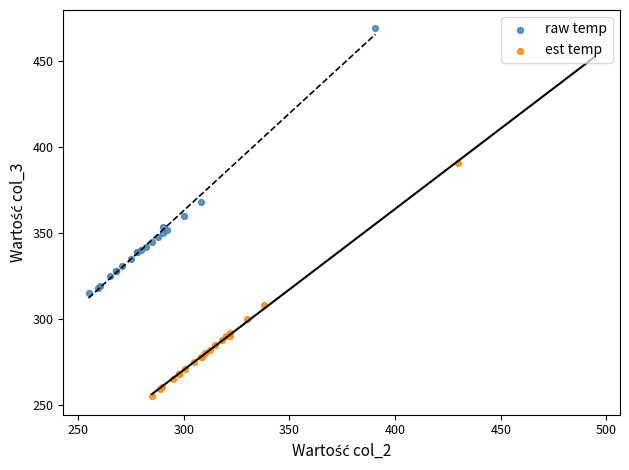

Which series has the largest Y range (max minus min)?

raw temp